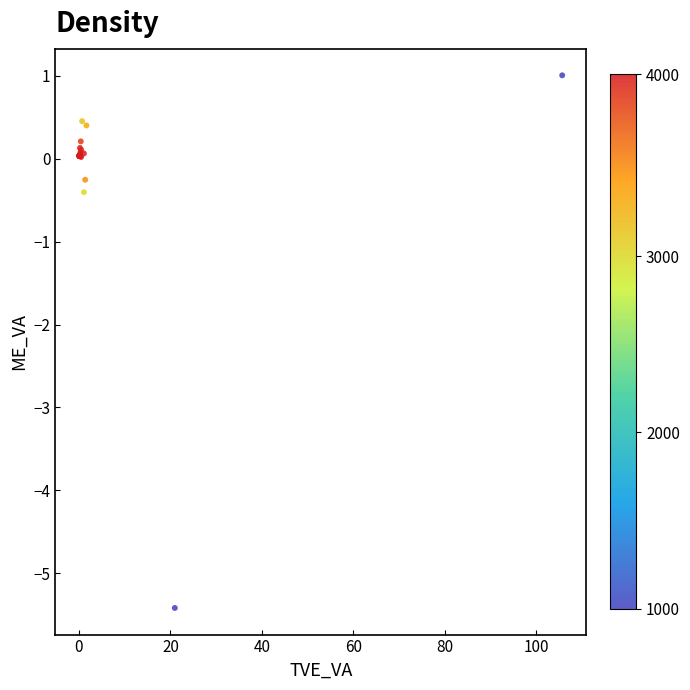

What Y value in the scatter plot is closest to -2?

-0.4